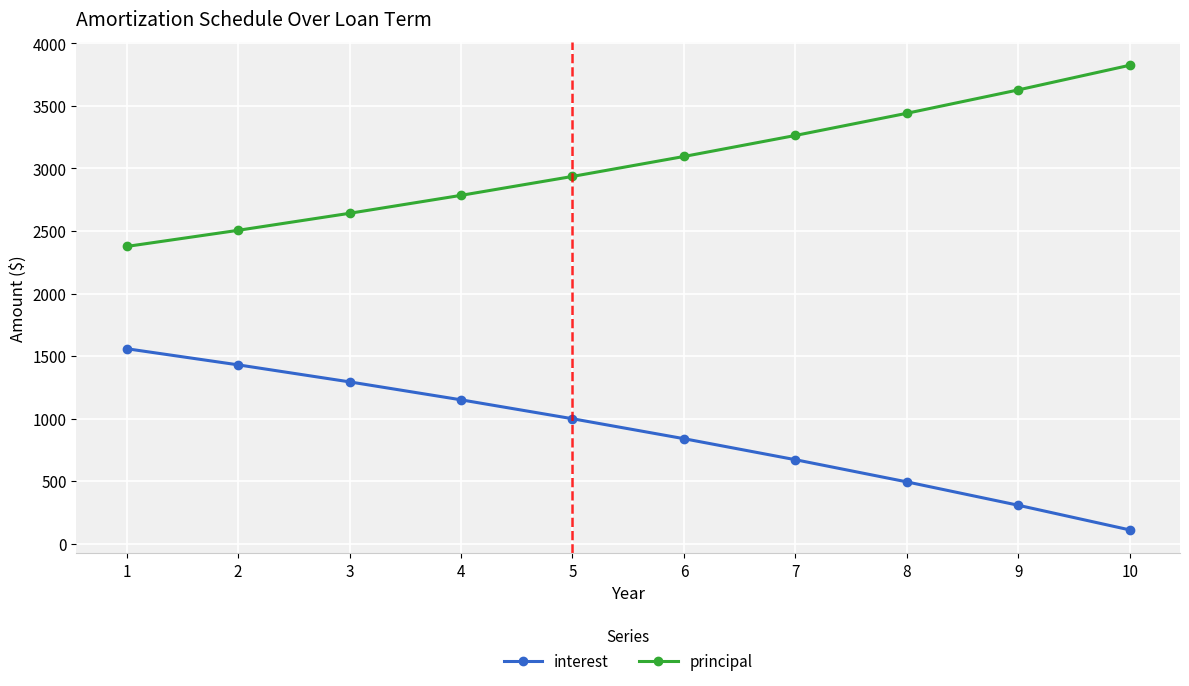

True or false: principal and interest cross at least once.

False